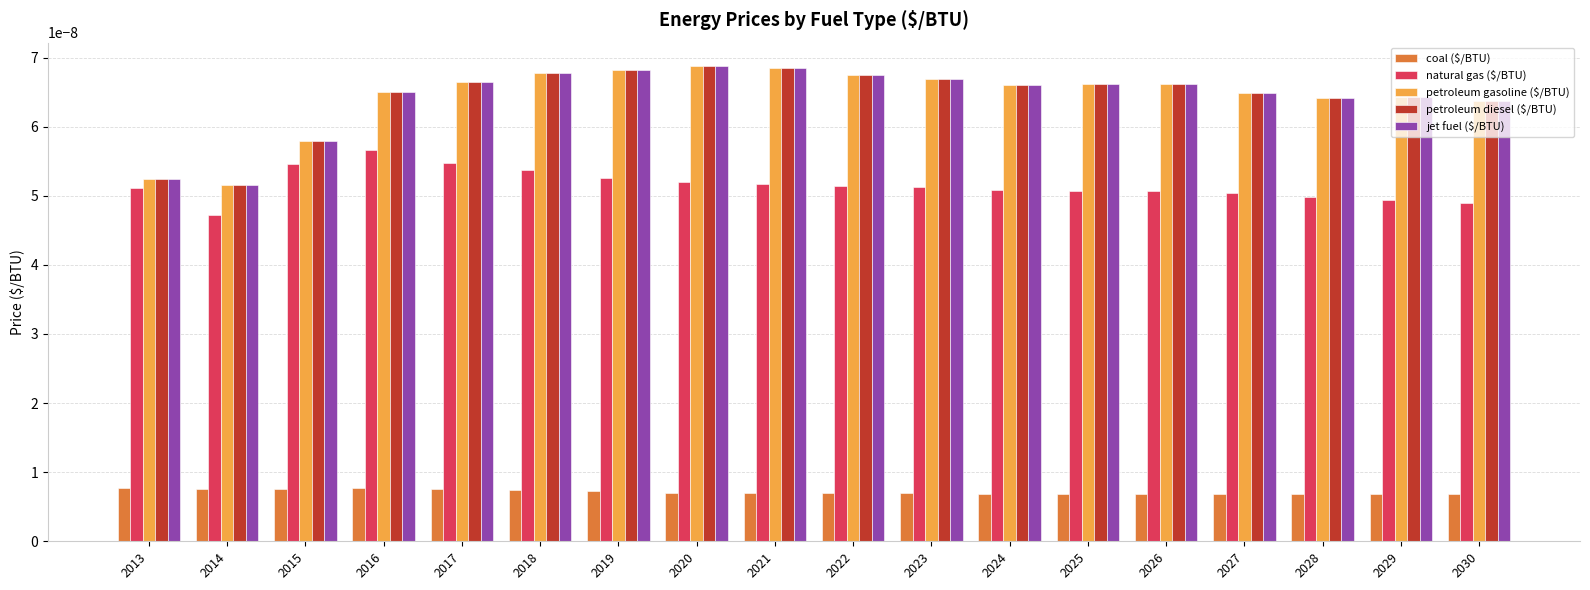

Which category has the lowest value in the jet fuel ($/BTU) series?

2014